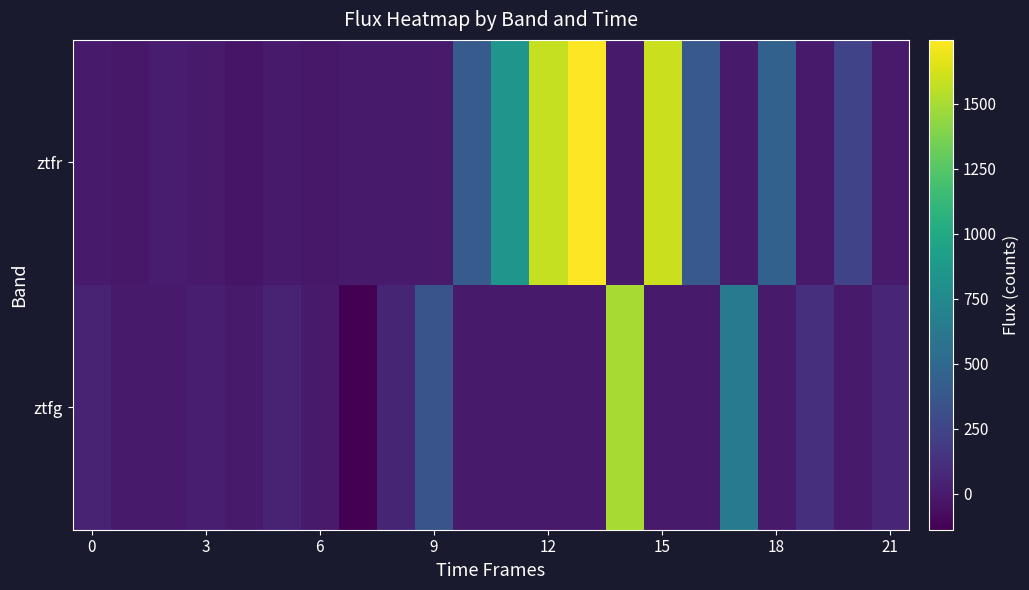

Reading left to right, list all the values displayed in this chart.

ztfg: 41.6	0.0	0.0	17.4	0.0	45.8	0.0	-138.6	59.6	353.1	0.0	0.0	0.0	0.0	1500.2	0.0	0.0	642.4	0.0	120.2	0.0	60.8
ztfr: 0.0	-16.2	4.0	0.0	-32.5	0.0	-14.8	0.0	0.0	0.0	399.9	850.0	1581.3	1746.4	0.0	1592.1	387.0	0.0	447.7	0.0	242.9	0.0